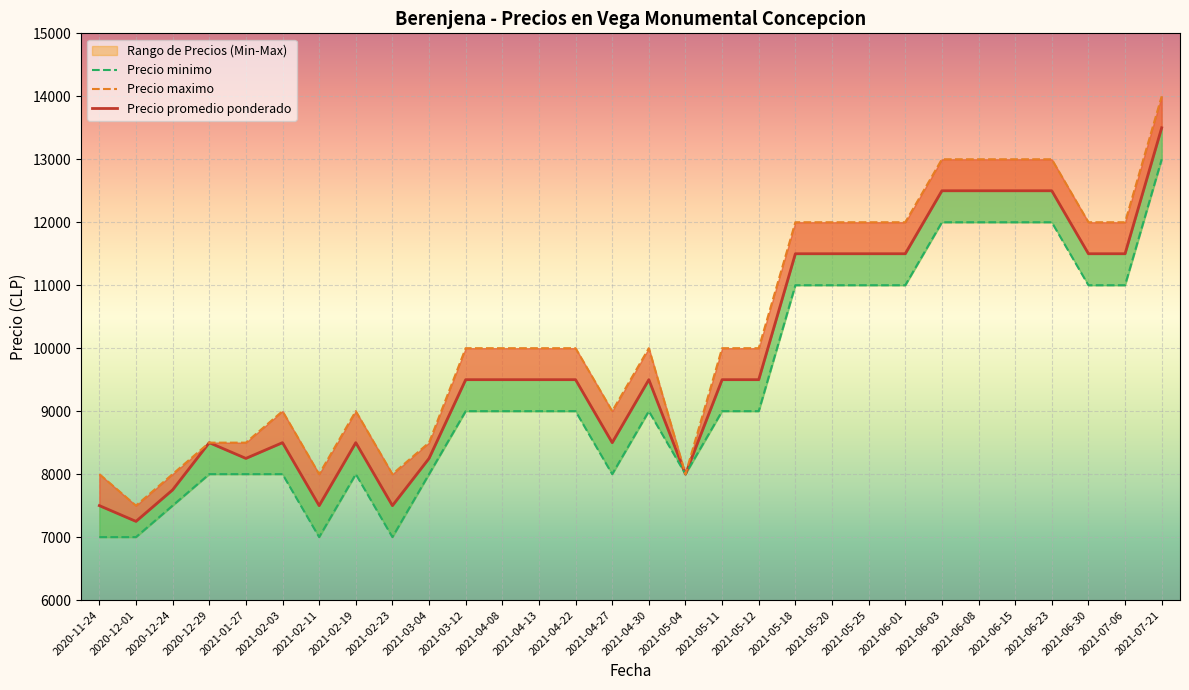

Which label corresponds to the smallest value in the chart?

2020-11-24